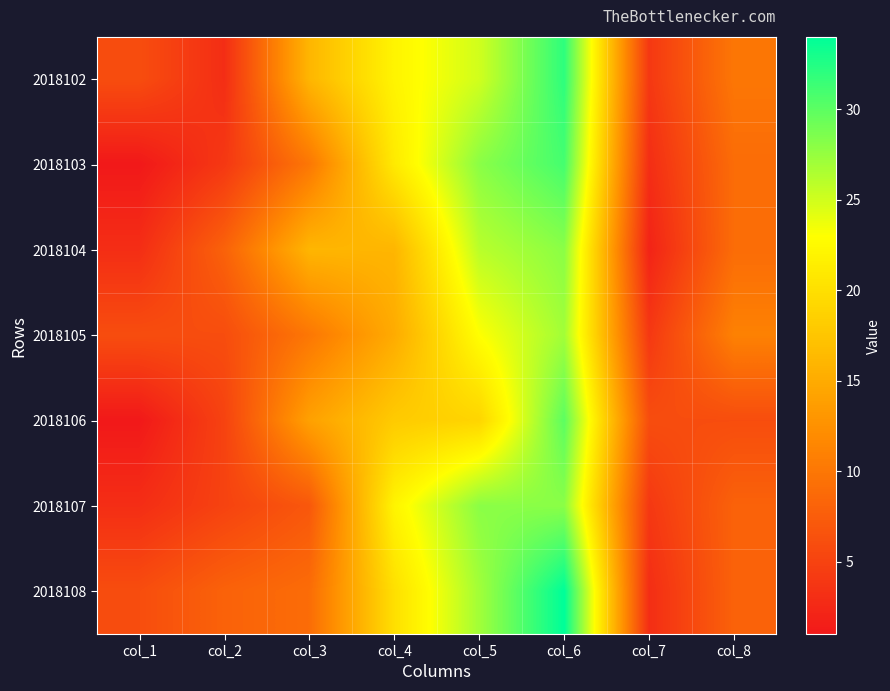

At which category is the sum across all series the highest?

col_6